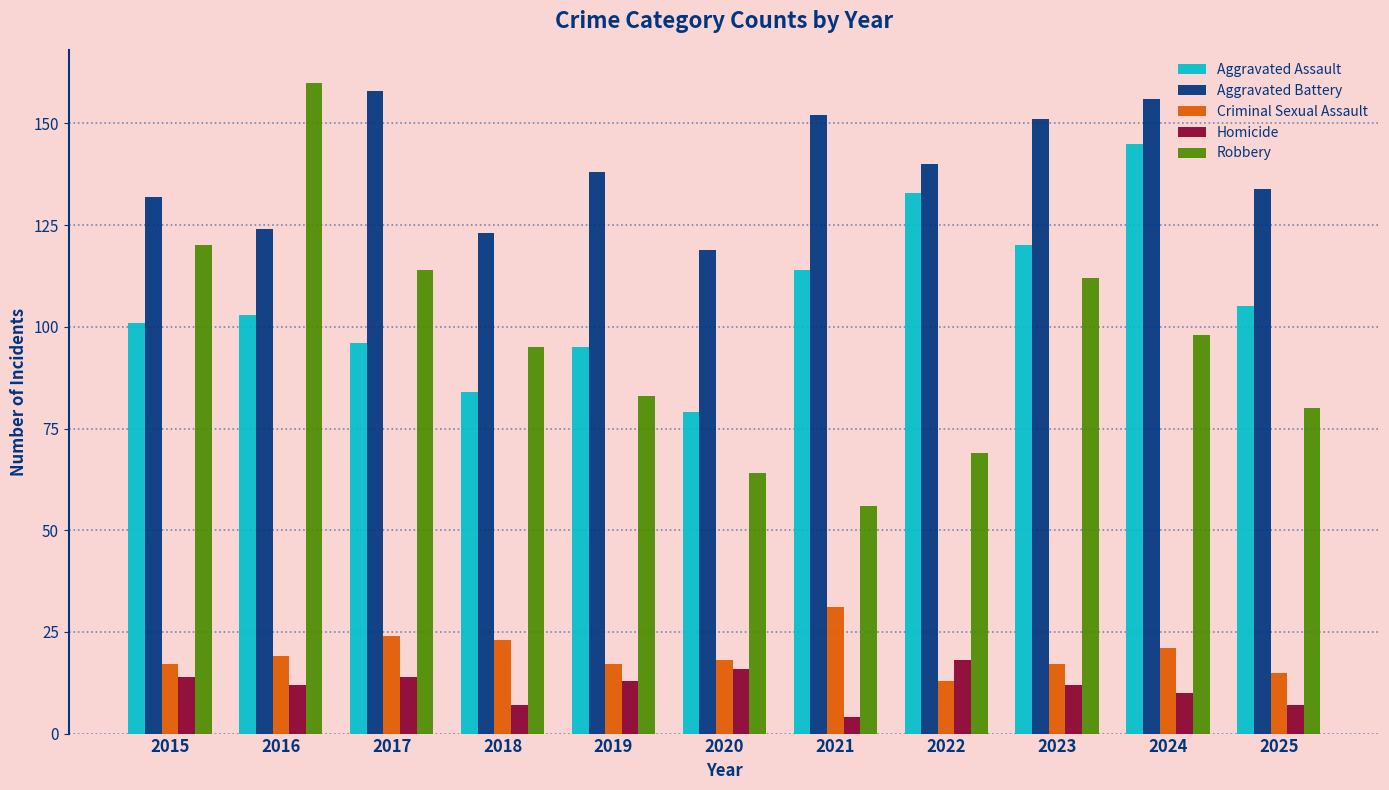

What is the difference between the Homicide values at 2017 and 2019?

1